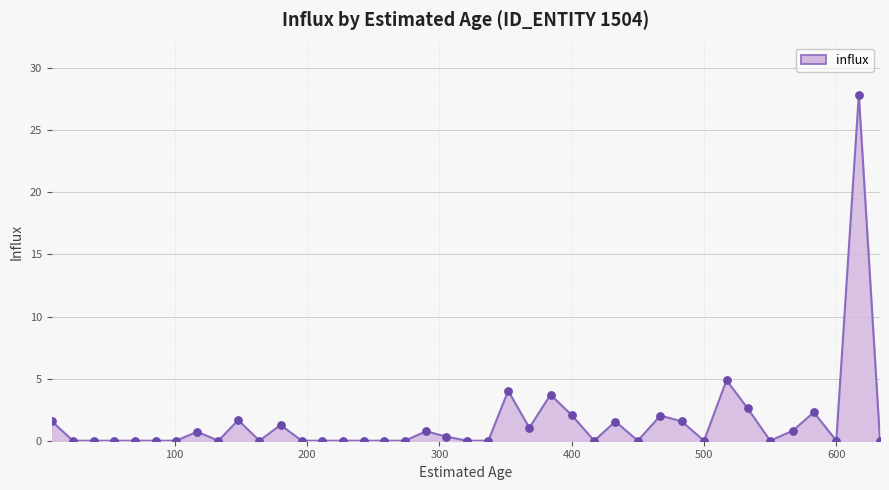

What is the maximum value shown in the chart?

27.9